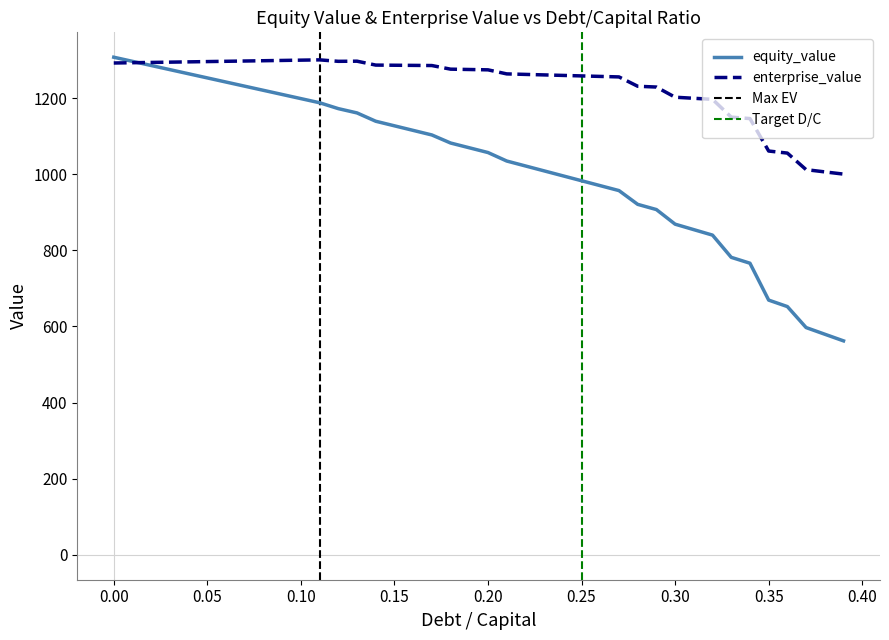

List the series in order of their overall mean, highest first.

enterprise_value, equity_value